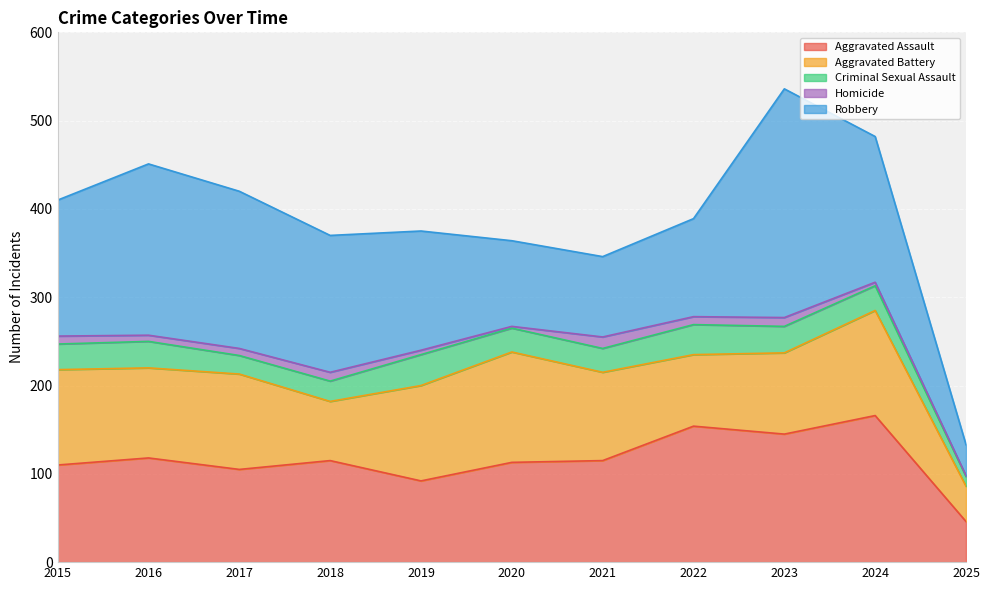

How many data points in Aggravated Assault are above 115?

4